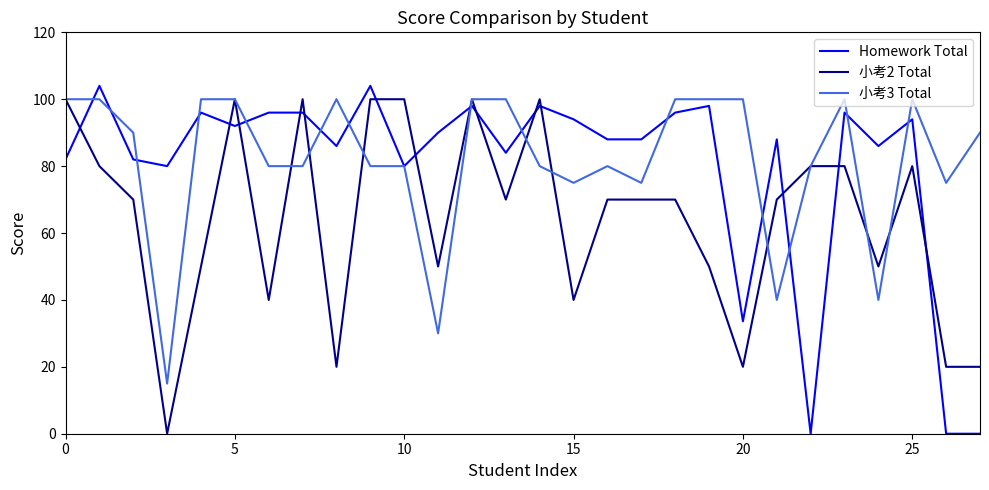

Reading left to right, transcribe all the data shown in this chart.

Homework Total: 82.0	104.0	82.0	80.0	96.0	92.0	96.0	96.0	86.0	104.0	80.0	90.0	98.0	84.0	98.0	94.0	88.0	88.0	96.0	98.0	33.6	88.0	0.0	96.0	86.0	94.0	0.0	0.0
小考2 Total: 100.0	80.0	70.0	0.0	50.0	100.0	40.0	100.0	20.0	100.0	100.0	50.0	100.0	70.0	100.0	40.0	70.0	70.0	70.0	50.0	20.0	70.0	80.0	80.0	50.0	80.0	20.0	20.0
小考3 Total: 100.0	100.0	90.0	15.0	100.0	100.0	80.0	80.0	100.0	80.0	80.0	30.0	100.0	100.0	80.0	75.0	80.0	75.0	100.0	100.0	100.0	40.0	80.0	100.0	40.0	100.0	75.0	90.0